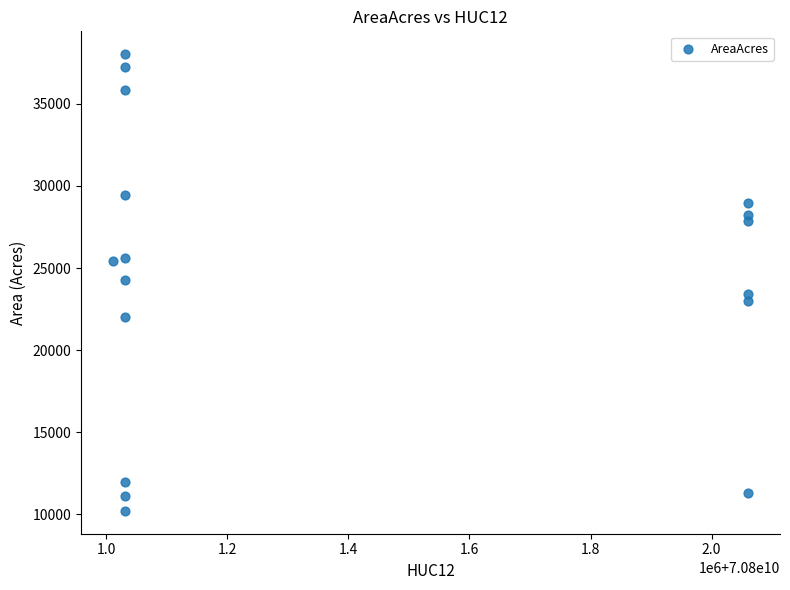

What is the range of X values (max minus min)?

1050001.0